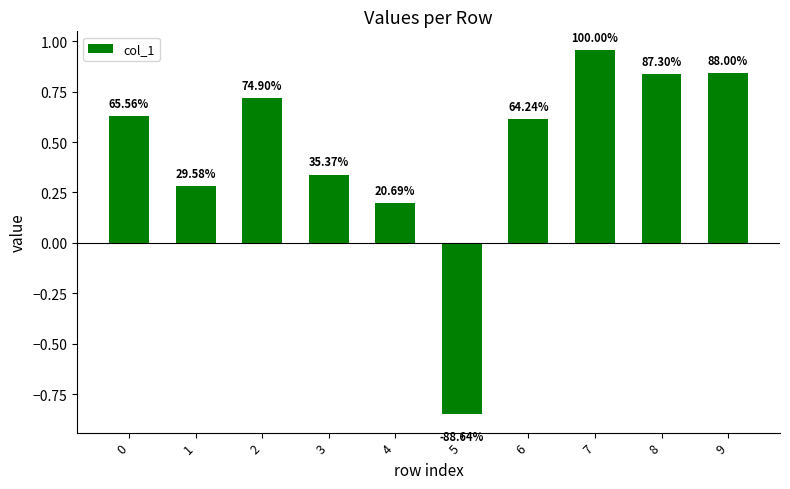

Where is the data nearest to the value 0?

4